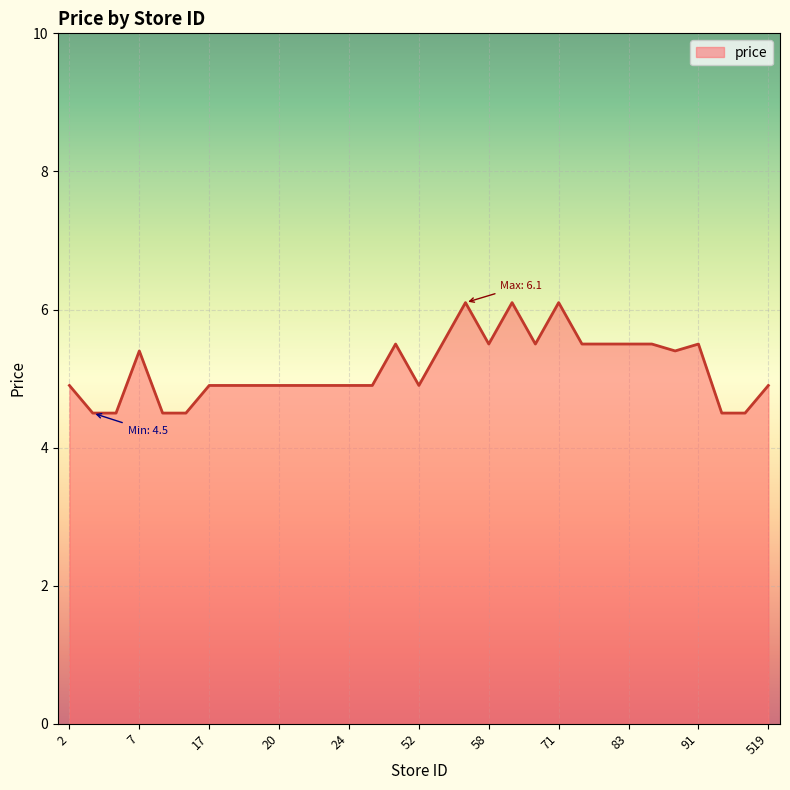

What is the difference between the maximum and minimum values?

1.6